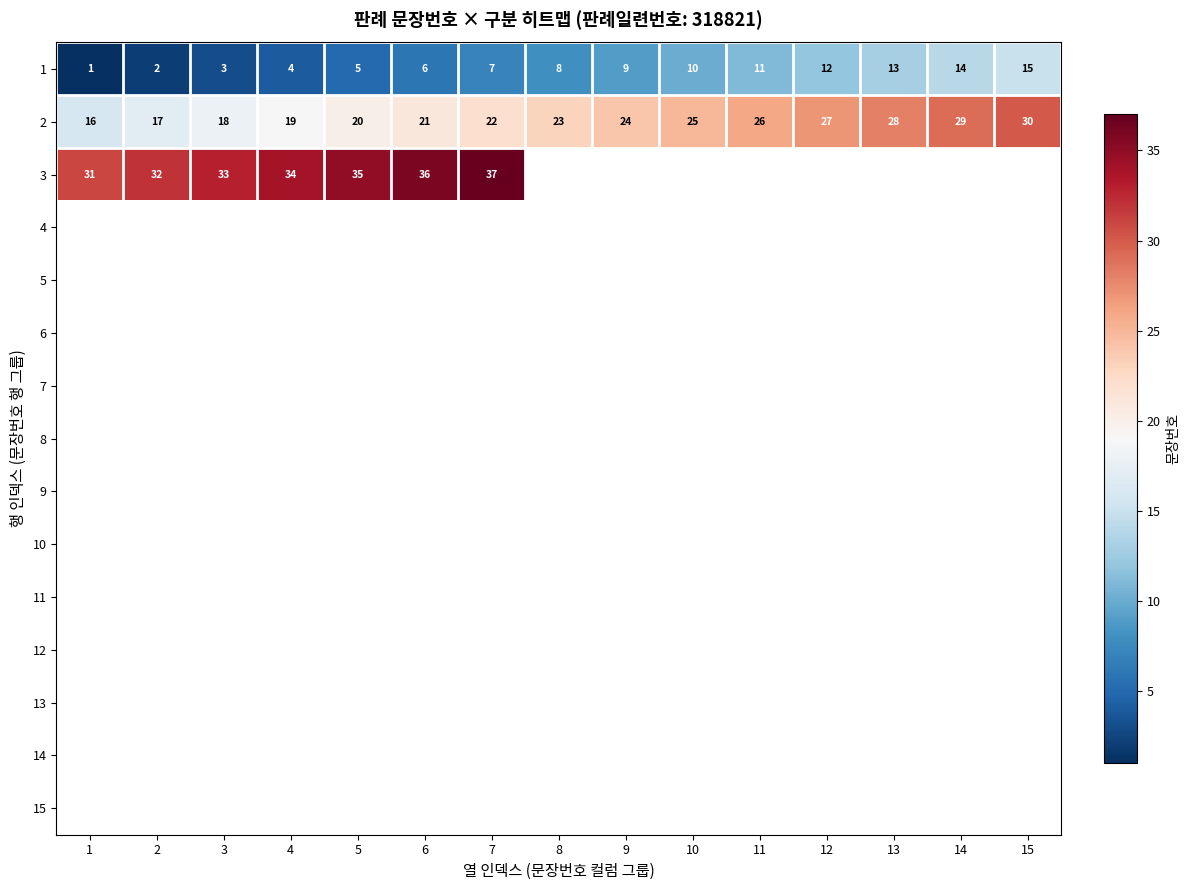

What is the difference between the 1 values at 8 and 5?

3